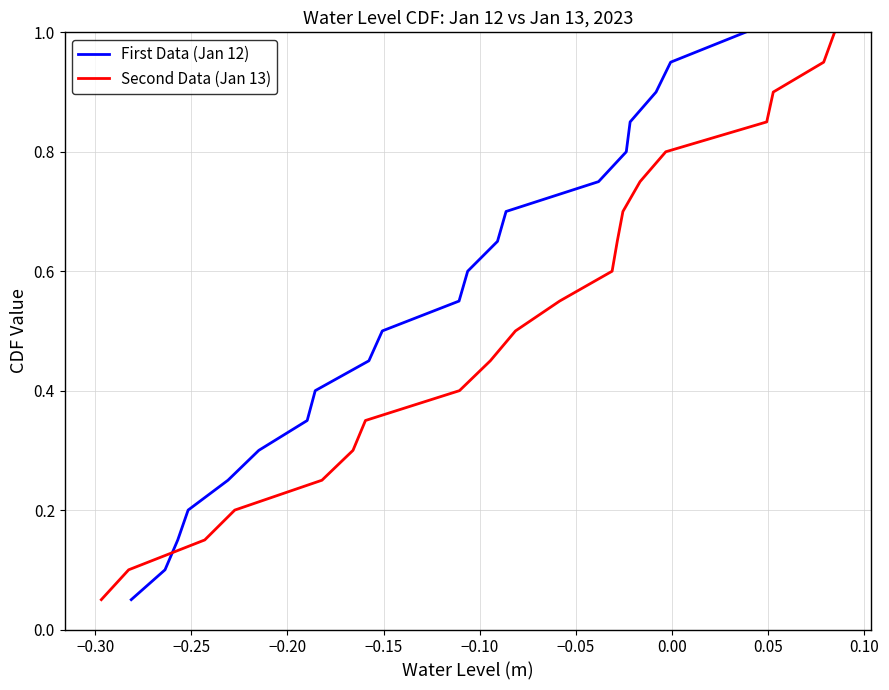

What is the sum of all Second Data (Jan 13) values?

10.5